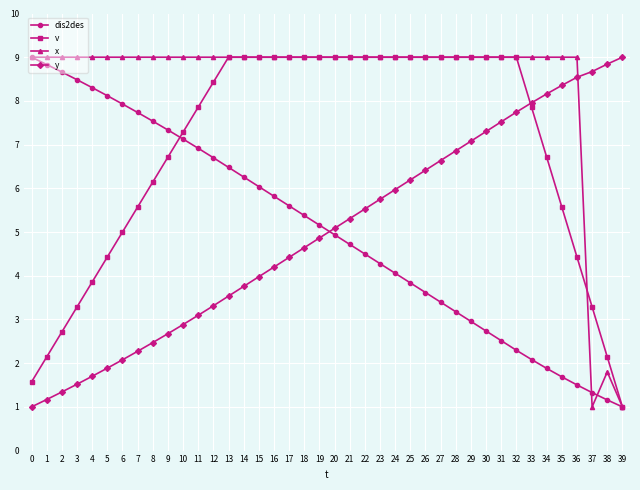

Reading left to right, extract all data points from this chart.

dis2des: 0=9.0	1=8.8	2=8.7	3=8.5	4=8.3	5=8.1	6=7.9	7=7.7	8=7.5	9=7.3	10=7.1	11=6.9	12=6.7	13=6.5	14=6.3	15=6.0	16=5.8	17=5.6	18=5.4	19=5.2	20=4.9	21=4.7	22=4.5	23=4.3	24=4.1	25=3.8	26=3.6	27=3.4	28=3.2	29=3.0	30=2.7	31=2.5	32=2.3	33=2.1	34=1.9	35=1.7	36=1.5	37=1.3	38=1.2	39=1.0
v: 0=1.6	1=2.1	2=2.7	3=3.3	4=3.9	5=4.4	6=5.0	7=5.6	8=6.1	9=6.7	10=7.3	11=7.9	12=8.4	13=9.0	14=9.0	15=9.0	16=9.0	17=9.0	18=9.0	19=9.0	20=9.0	21=9.0	22=9.0	23=9.0	24=9.0	25=9.0	26=9.0	27=9.0	28=9.0	29=9.0	30=9.0	31=9.0	32=9.0	33=7.9	34=6.7	35=5.6	36=4.4	37=3.3	38=2.1	39=1.0
x: 0=9.0	1=9.0	2=9.0	3=9.0	4=9.0	5=9.0	6=9.0	7=9.0	8=9.0	9=9.0	10=9.0	11=9.0	12=9.0	13=9.0	14=9.0	15=9.0	16=9.0	17=9.0	18=9.0	19=9.0	20=9.0	21=9.0	22=9.0	23=9.0	24=9.0	25=9.0	26=9.0	27=9.0	28=9.0	29=9.0	30=9.0	31=9.0	32=9.0	33=9.0	34=9.0	35=9.0	36=9.0	37=1.0	38=1.8	39=1.0
y: 0=1.0	1=1.2	2=1.3	3=1.5	4=1.7	5=1.9	6=2.1	7=2.3	8=2.5	9=2.7	10=2.9	11=3.1	12=3.3	13=3.5	14=3.8	15=4.0	16=4.2	17=4.4	18=4.6	19=4.9	20=5.1	21=5.3	22=5.5	23=5.7	24=6.0	25=6.2	26=6.4	27=6.6	28=6.9	29=7.1	30=7.3	31=7.5	32=7.7	33=8.0	34=8.2	35=8.4	36=8.5	37=8.7	38=8.8	39=9.0